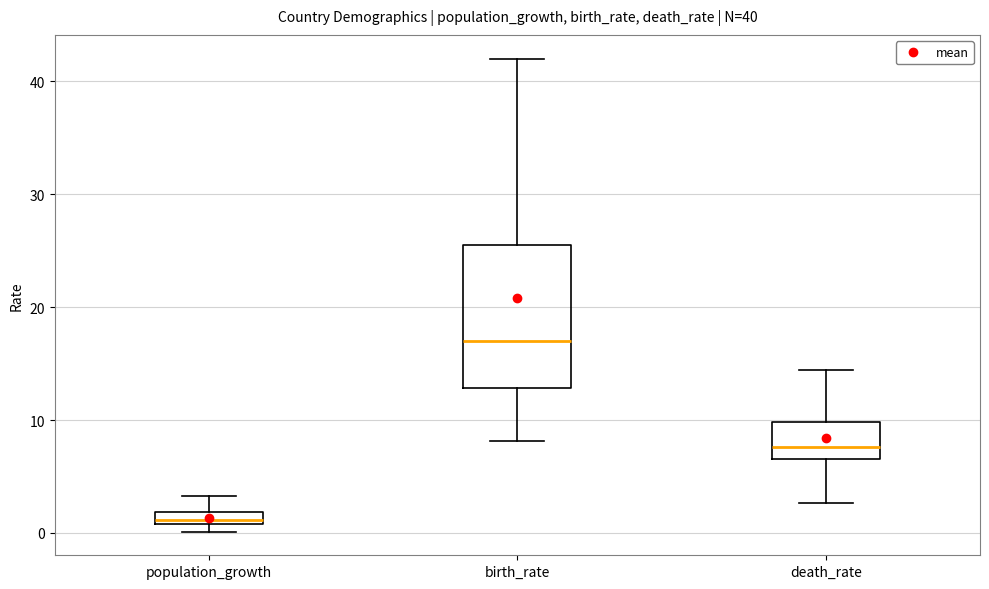

Comparing the boxes themselves (not the whiskers), which one is the tallest?

birth_rate